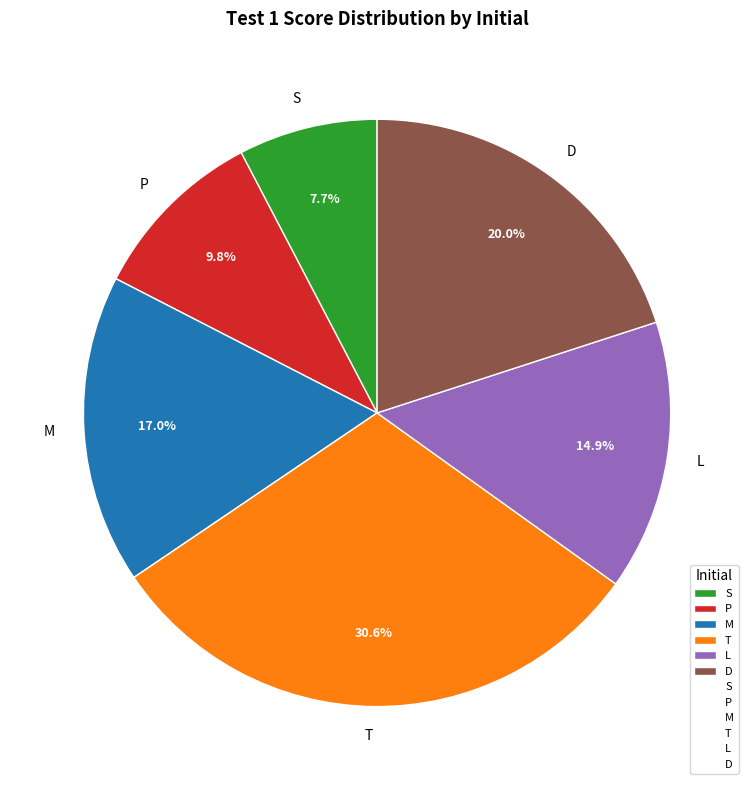

True or false: M accounts for 1% of the total.

False